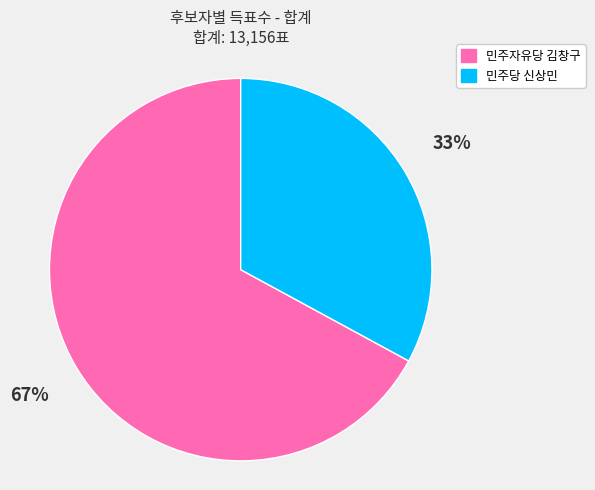

Do 민주자유당 김창구 and 민주당 신상민 together represent more than half of the pie?

Yes